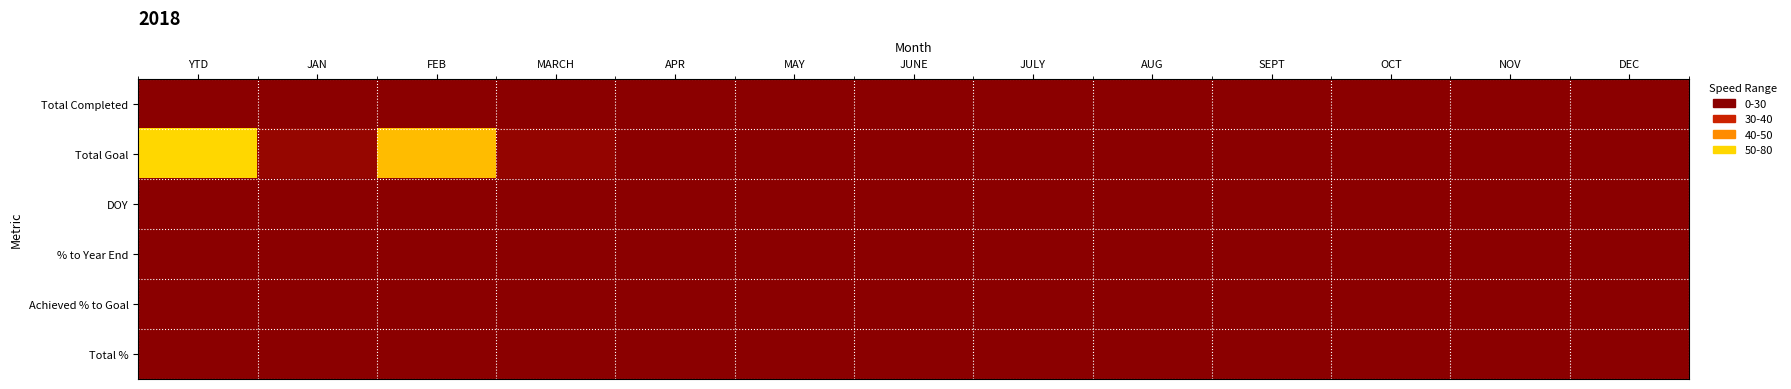

List the series in order of their peak value, highest first.

Total Goal, Total Completed, DOY, Total %, % to Year End, Achieved % to Goal